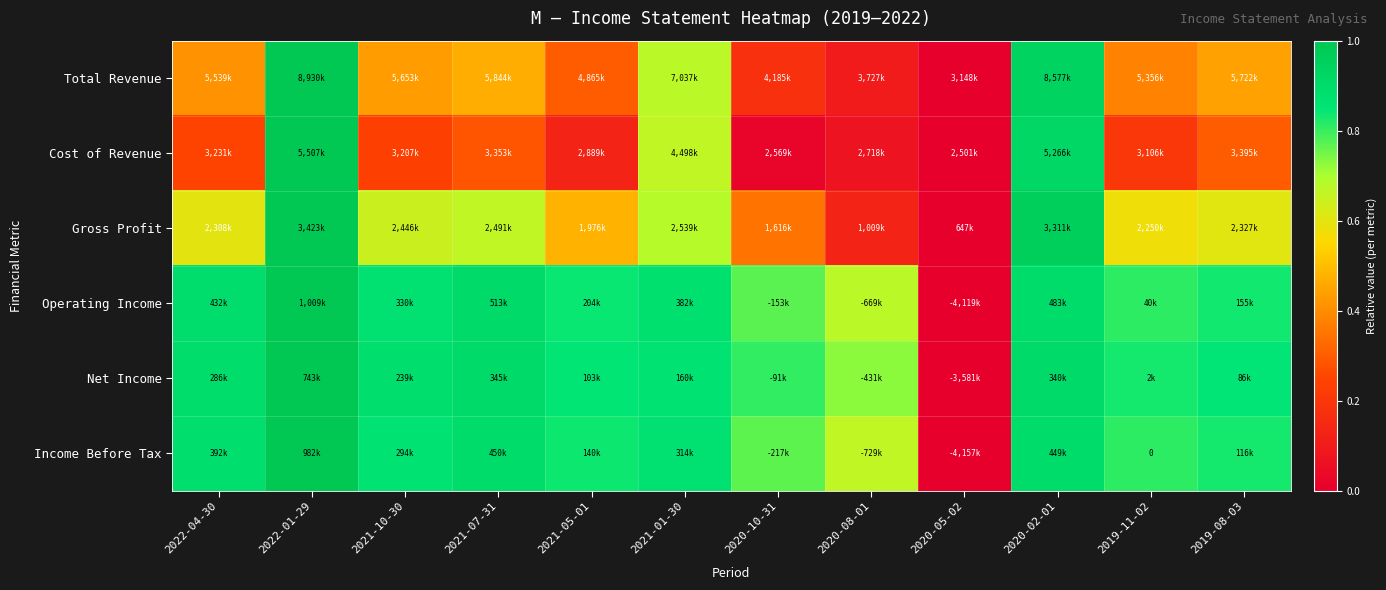

Is it true that Gross Profit equals 1.0 at 2022-04-30?

False